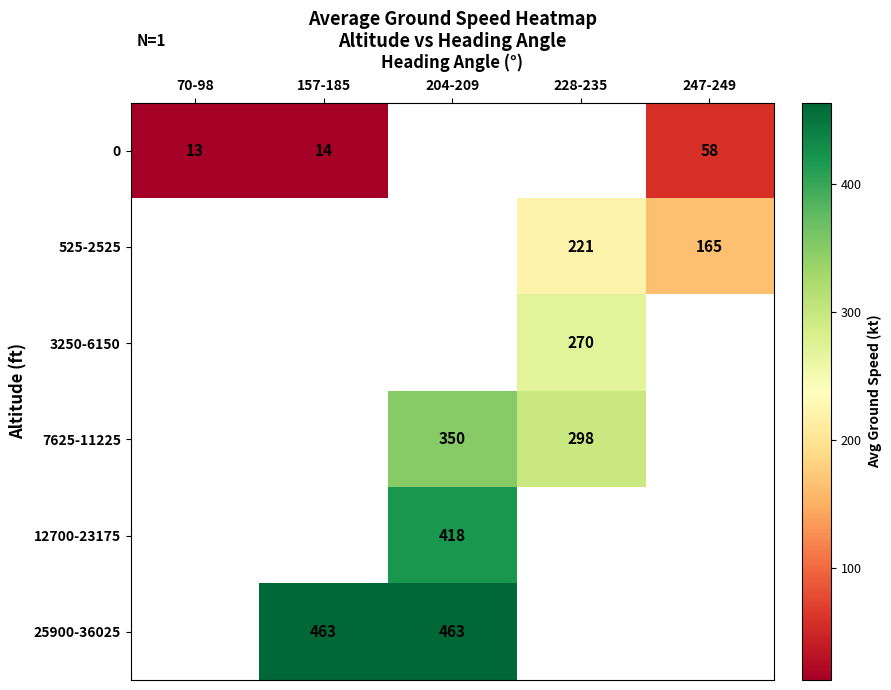

True or false: 12700-23175 has a value of 123.7 at 204-209.

False